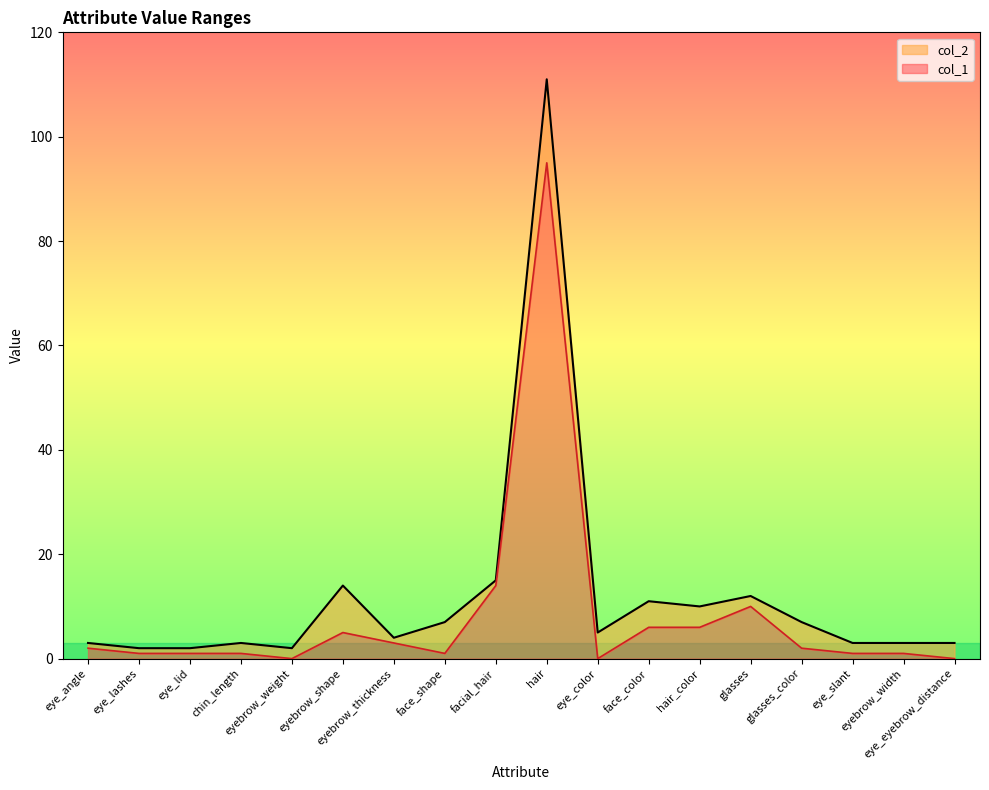

True or false: col_1 has a value of 0 at eye_eyebrow_distance.

True